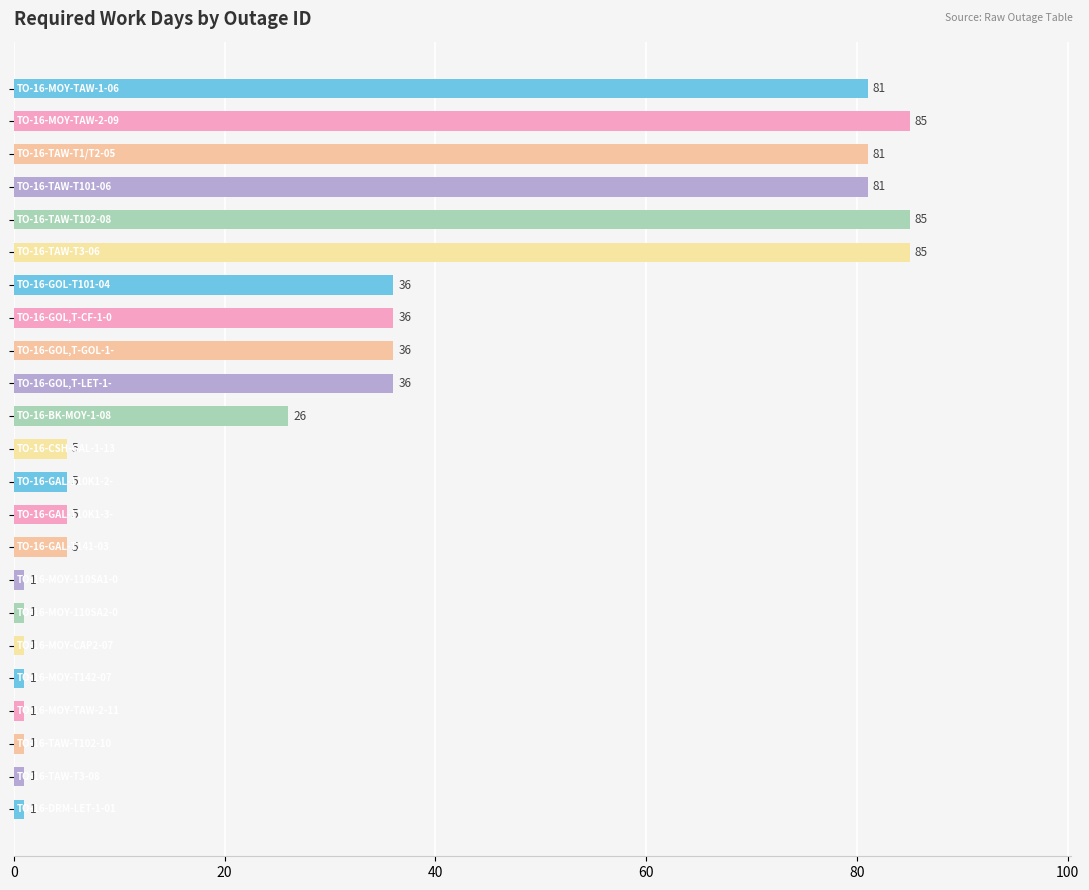

What is the value of the 8th bar from the top?

36